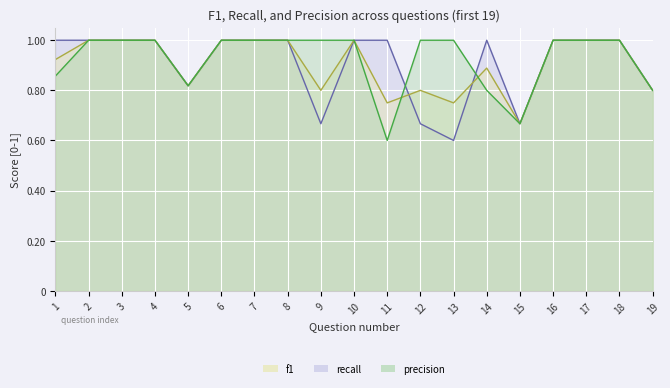

How many times do recall and f1 cross each other?

2